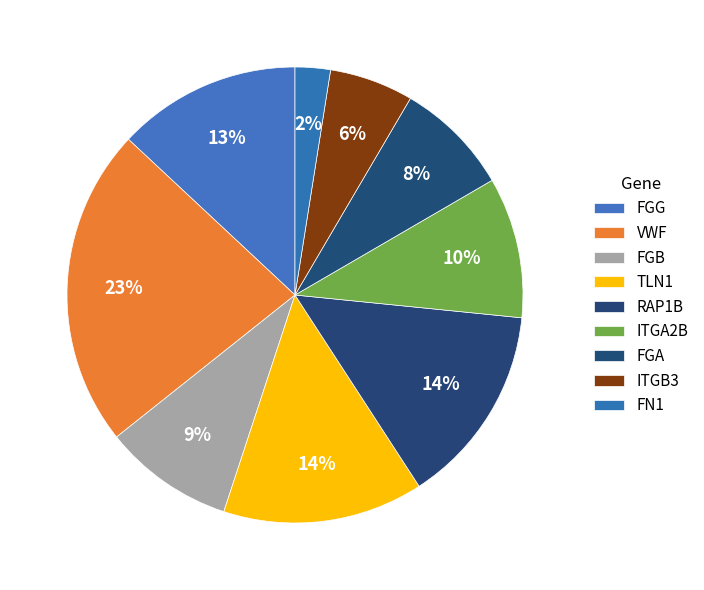

How many slices are in this pie chart?

9